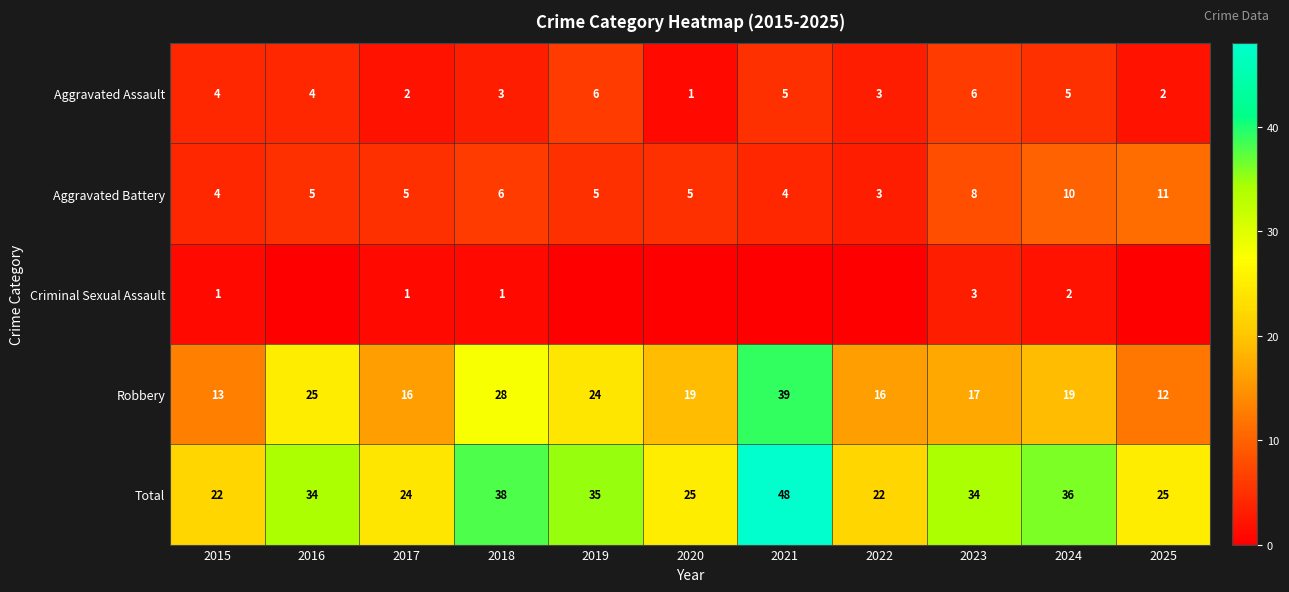

At which label is Robbery closest to 25?

2016